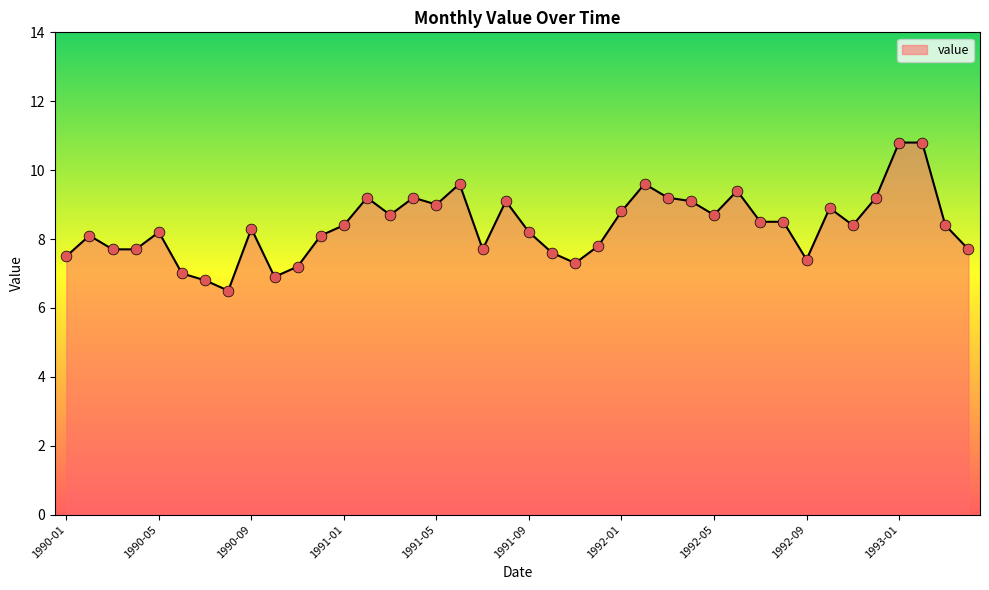

What is the smallest value displayed?

6.5